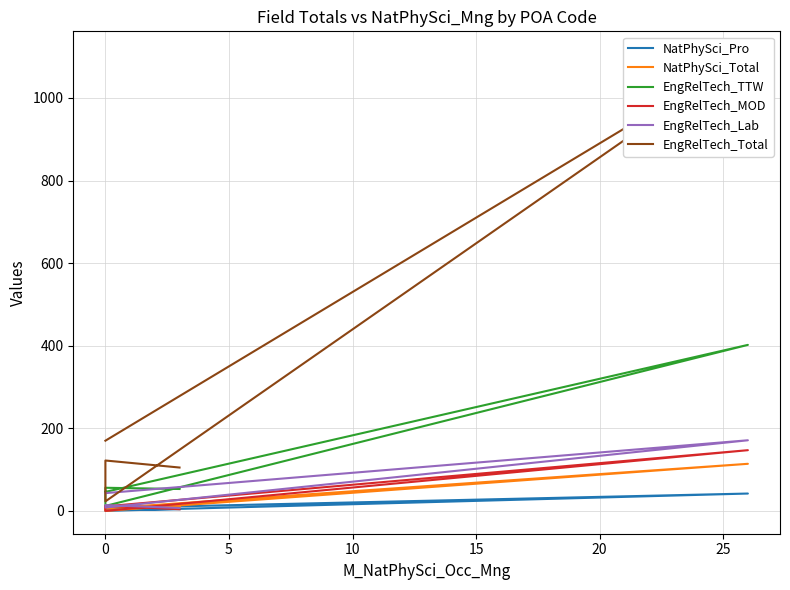

What is the spread (max minus min) of values at 0?

119